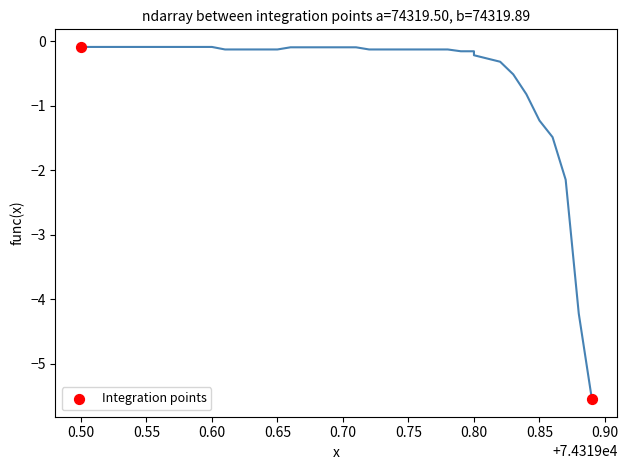

What is the average X value?

74319.7